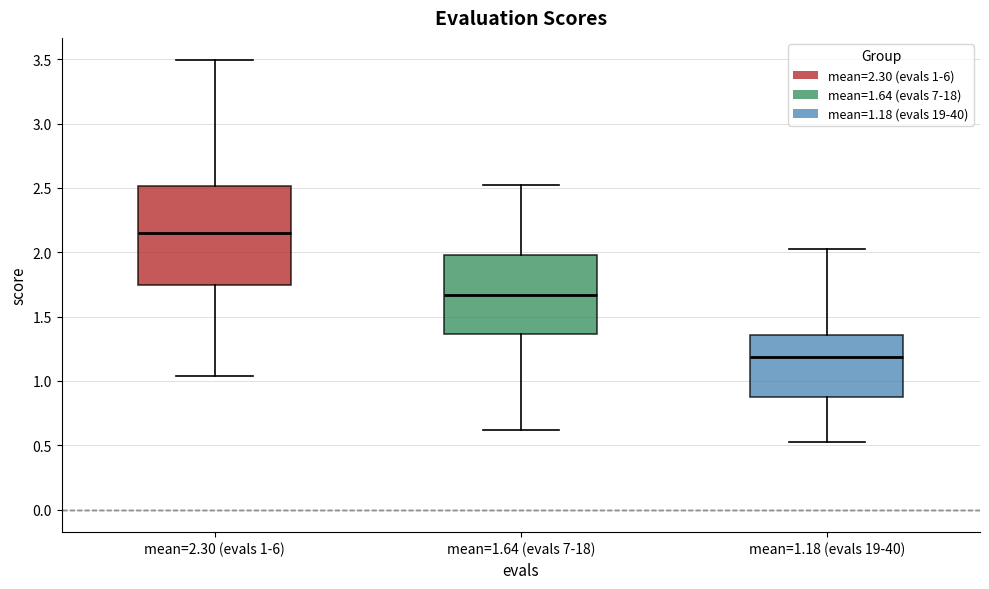

Which box's median line is the lowest?

mean=1.18 (evals 19-40)